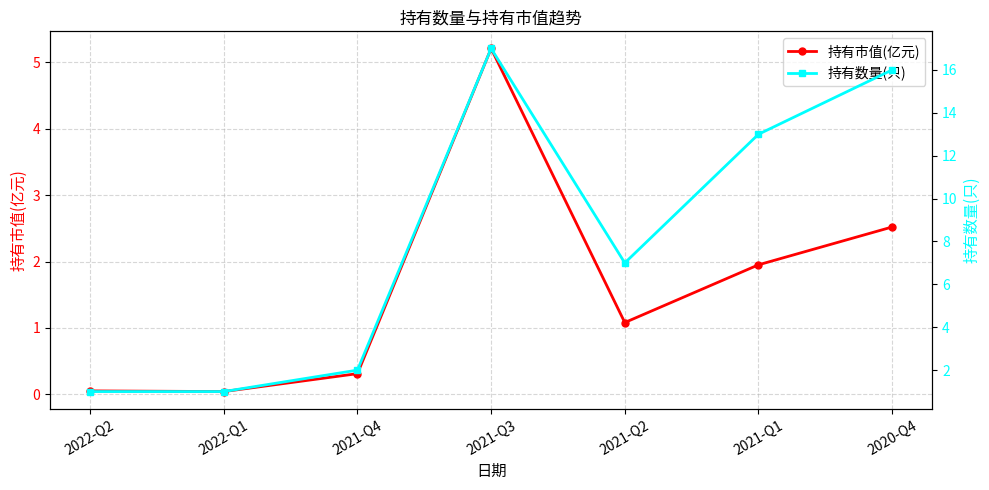

How many lines are shown in the chart?

2